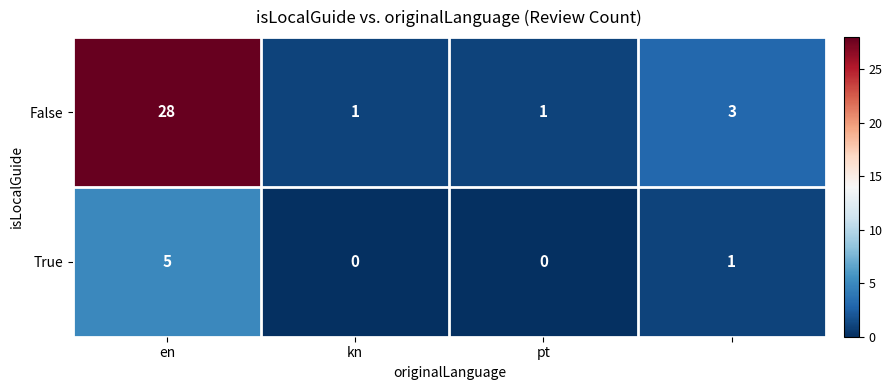

How many distinct data groups are displayed?

2